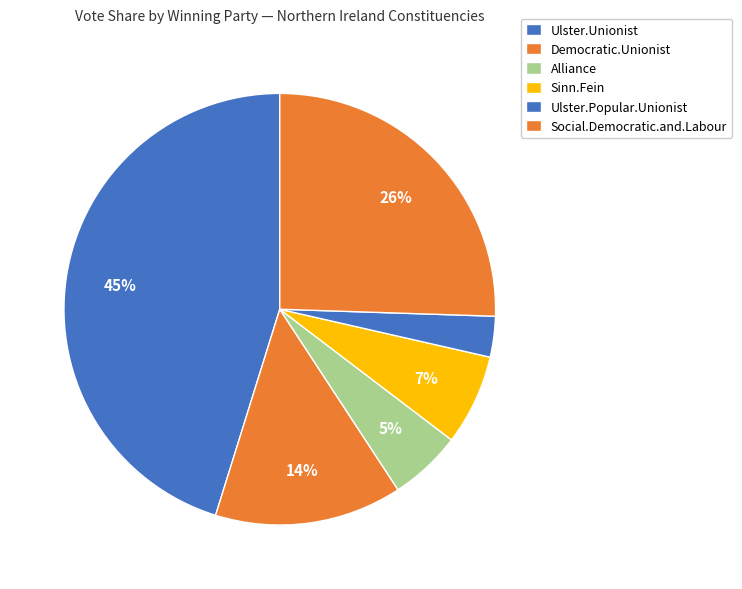

How many segments does this pie chart have?

6